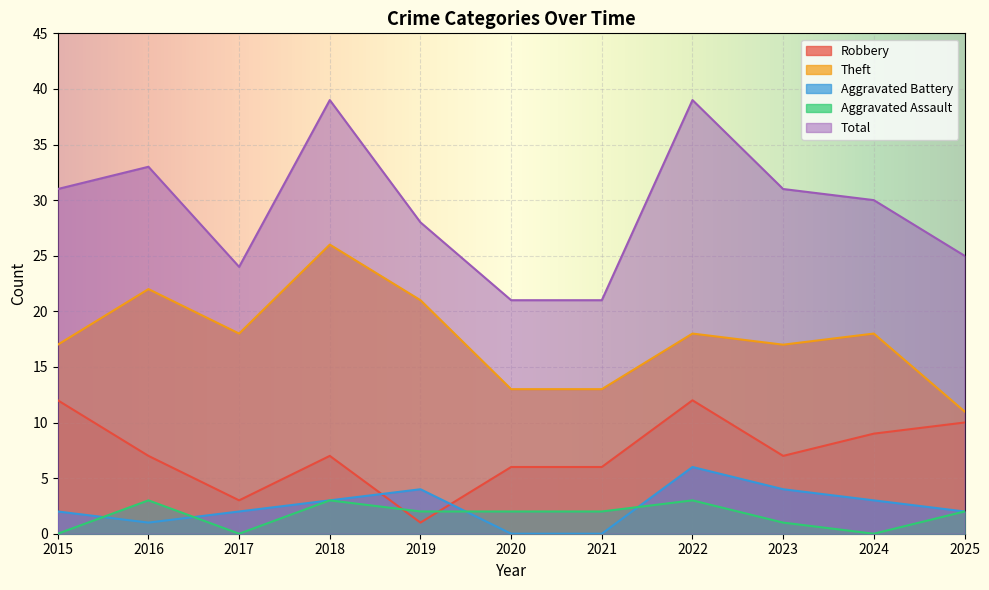

True or false: Robbery and Theft intersect in this chart.

False